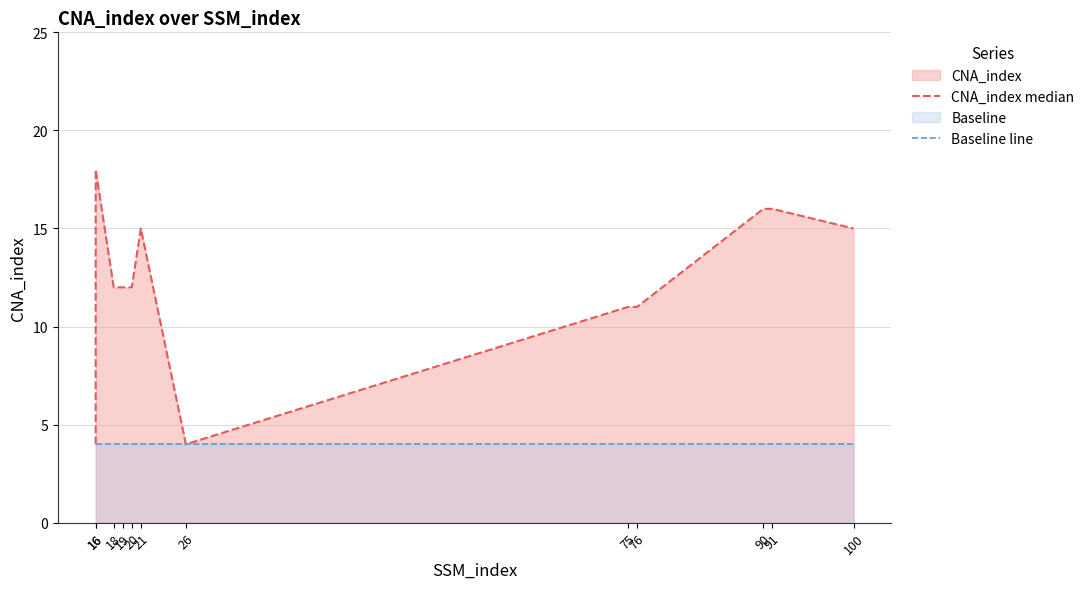

True or false: CNA_index median and Baseline line intersect in this chart.

False